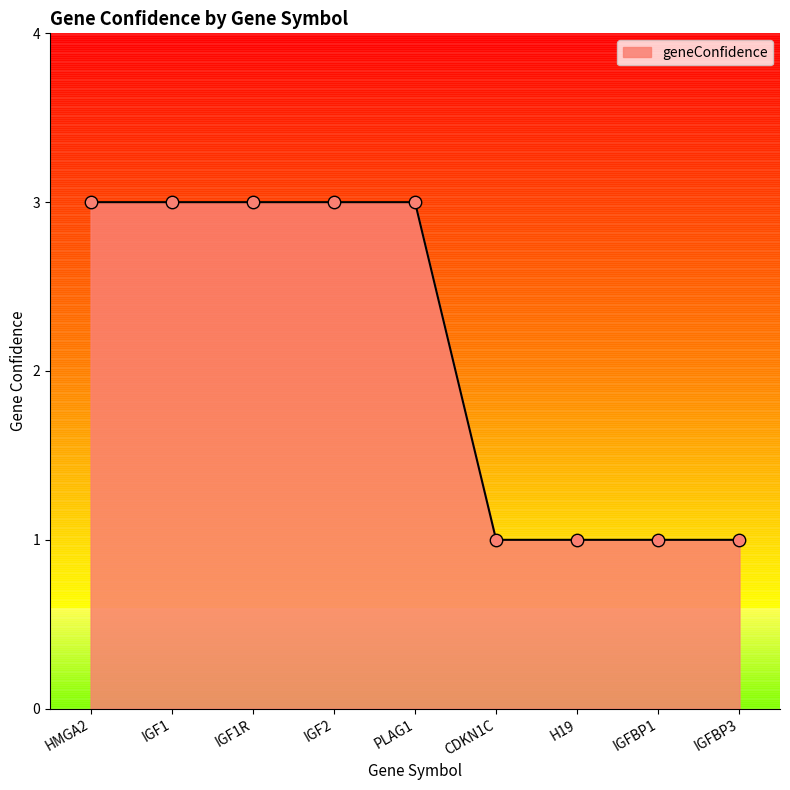

What is the change in value from PLAG1 to IGFBP1?

-2